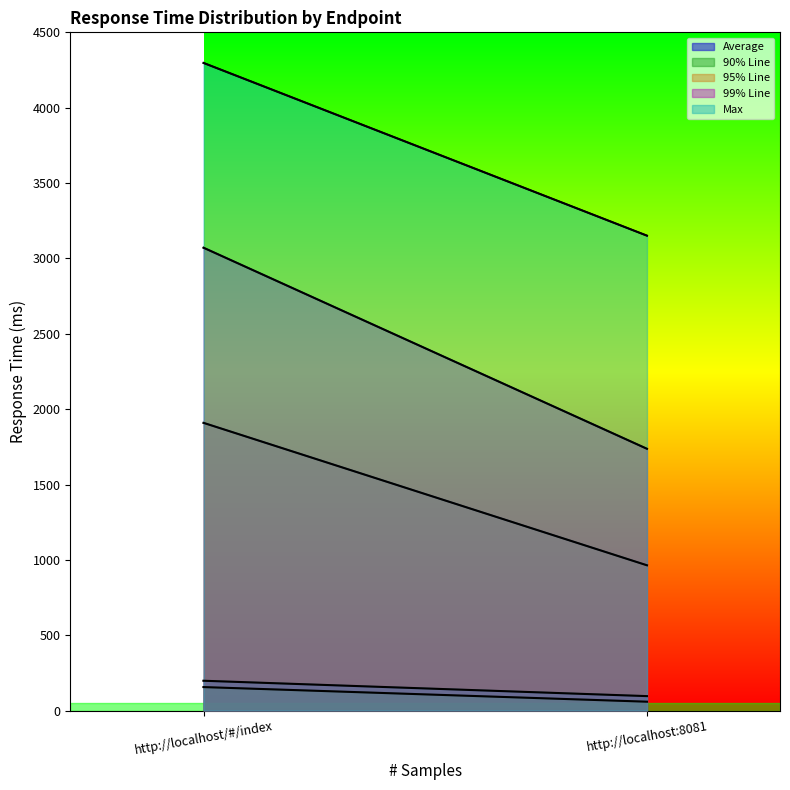

Rank the categories by 99% Line value from highest to lowest.

http://localhost/#/index, http://localhost:8081